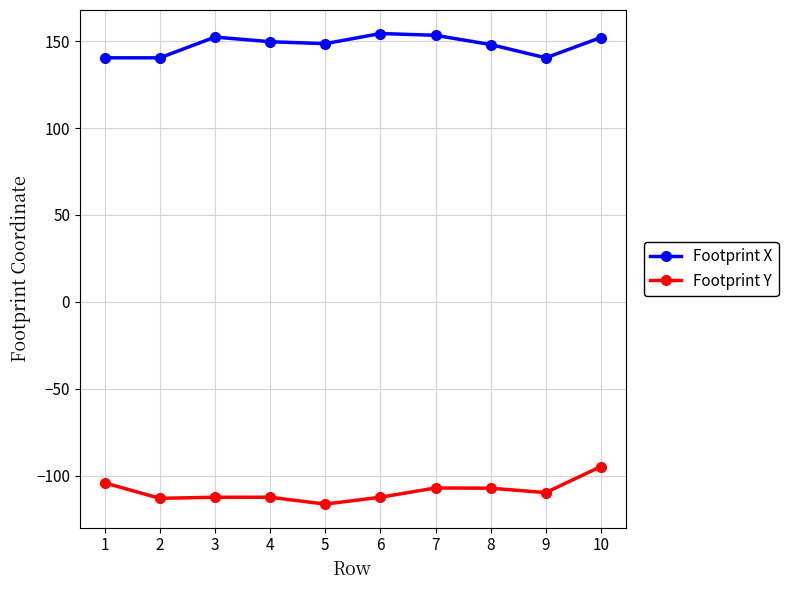

What is the difference between the maximum and minimum values in the Footprint X series?

14.0